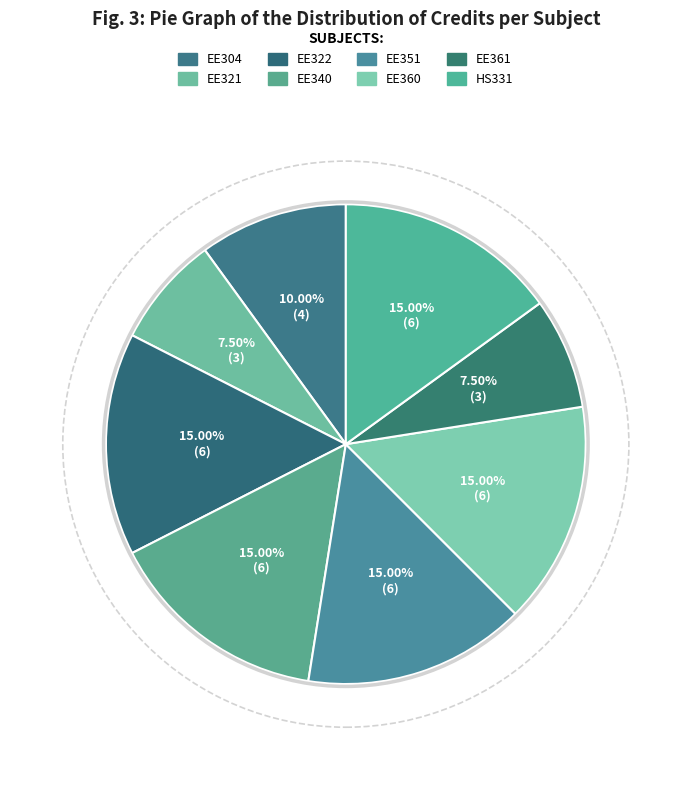

To the nearest percent, what is the difference between the largest and smallest slice percentages?

8%